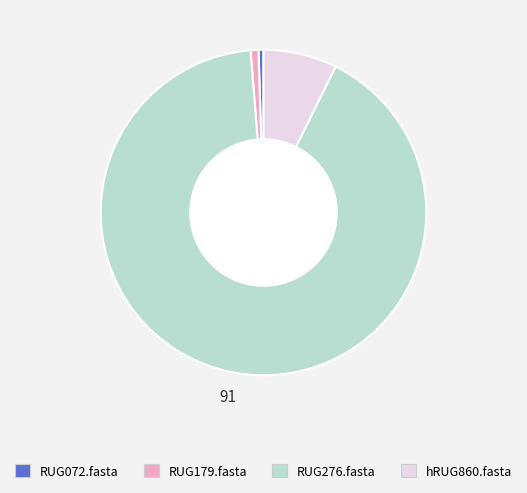

What is the largest slice in the pie chart?

RUG276.fasta